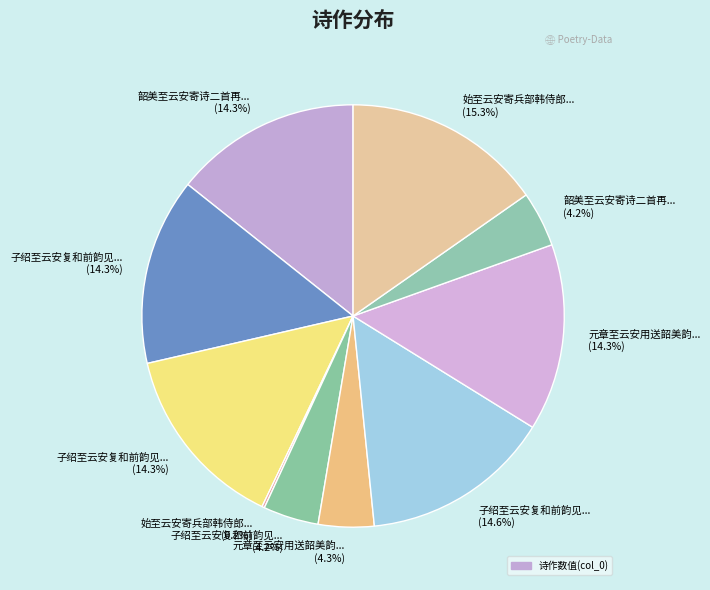

To the nearest percent, what is the difference between the largest and smallest slice percentages?

15%